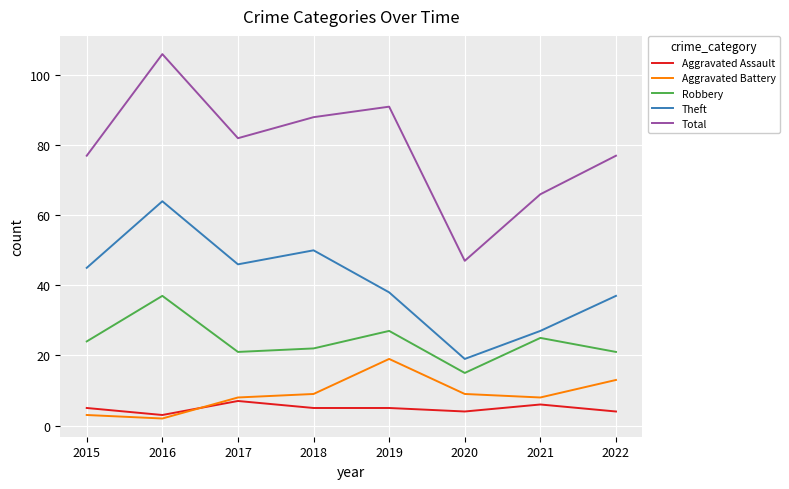

Is the value of Aggravated Battery at 2022 greater than the value of Total at 2019?

No